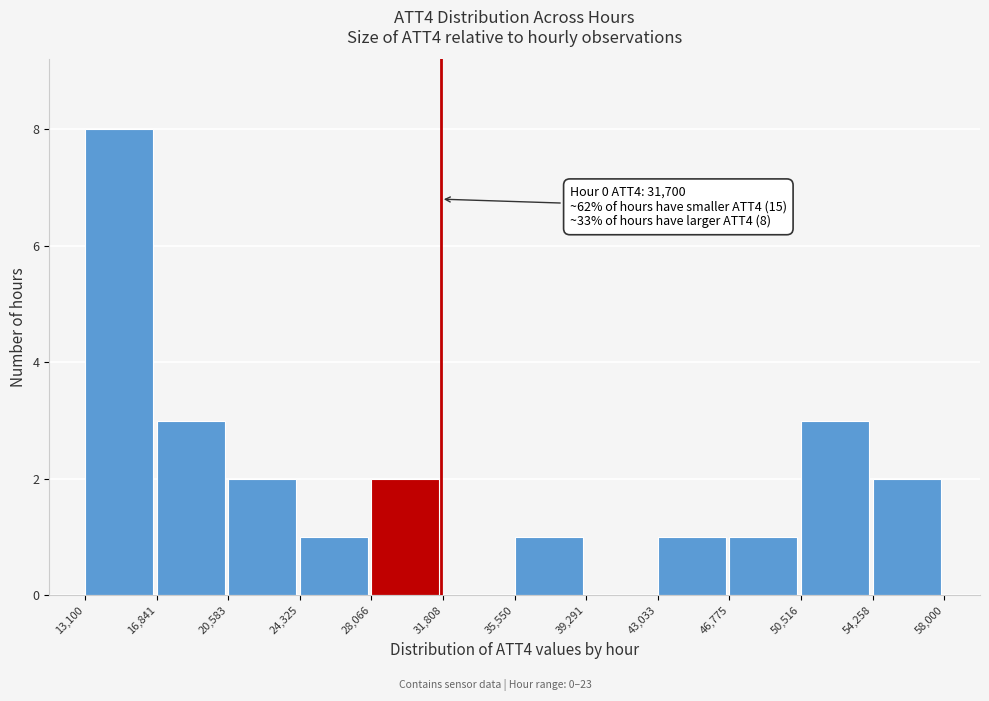

Over which range of the x-axis is the bar tallest?

13,100 to 16,841